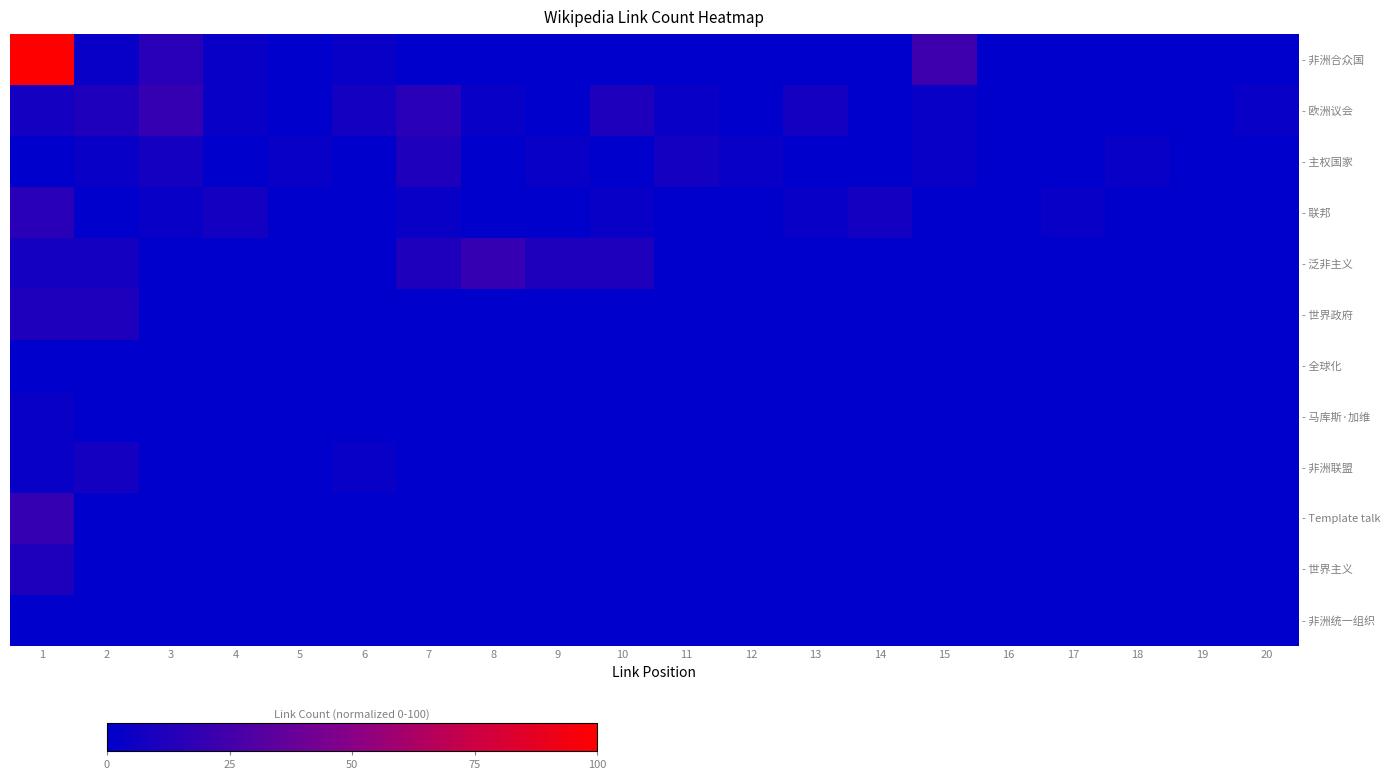

Between 4 and 15, which is larger?

15